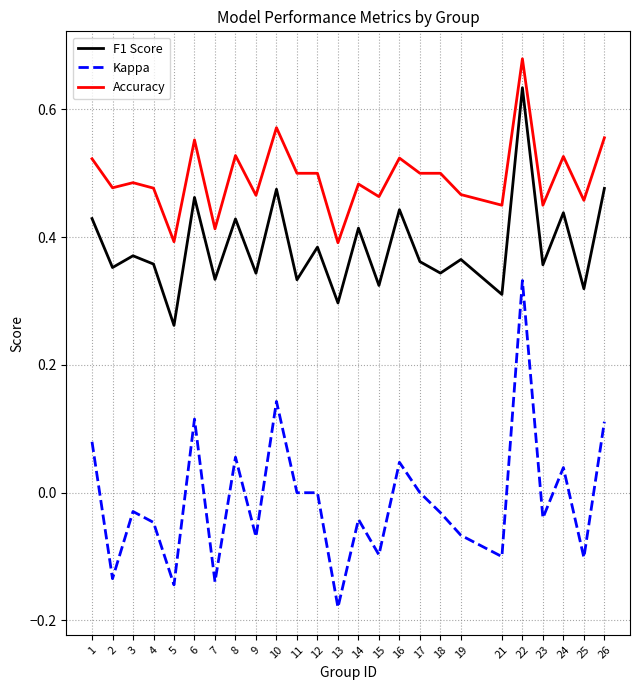

True or false: Accuracy has a value of 0.5 at 1.

True